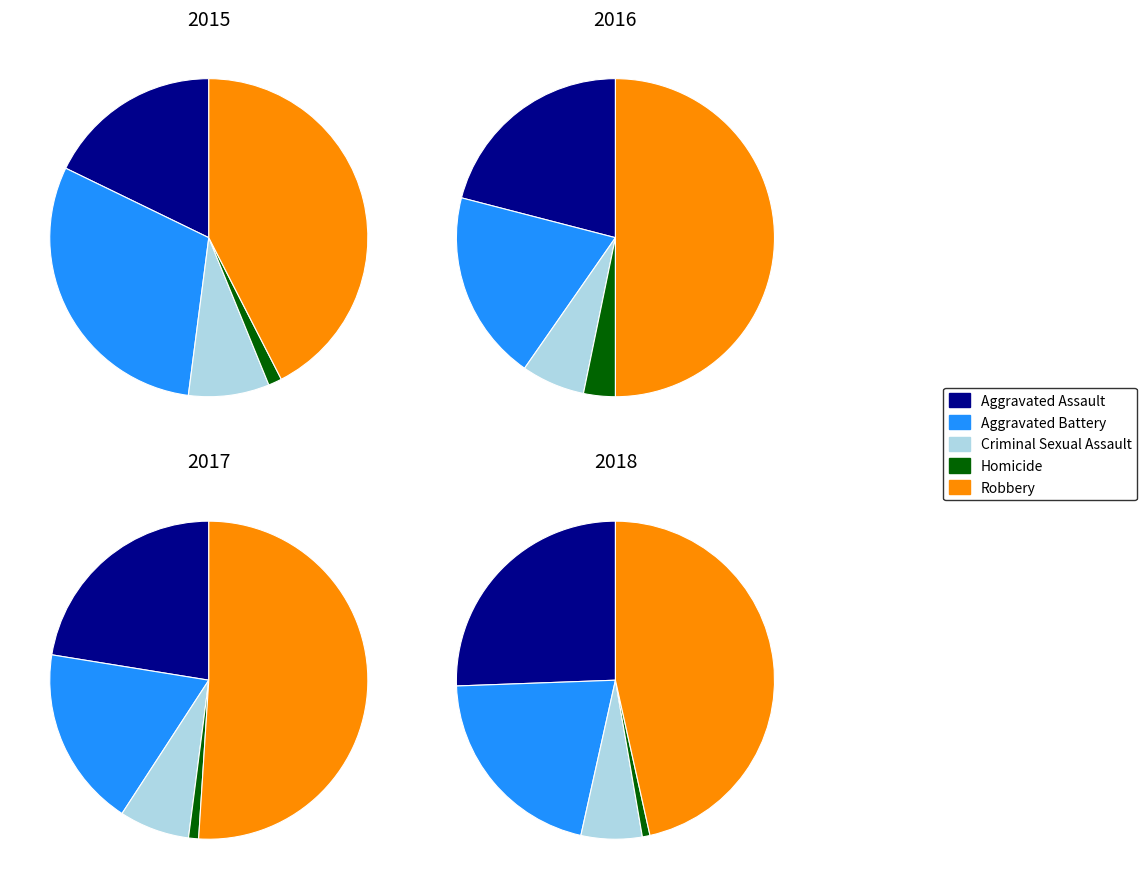

Is there any slice that represents more than half of the pie?

No